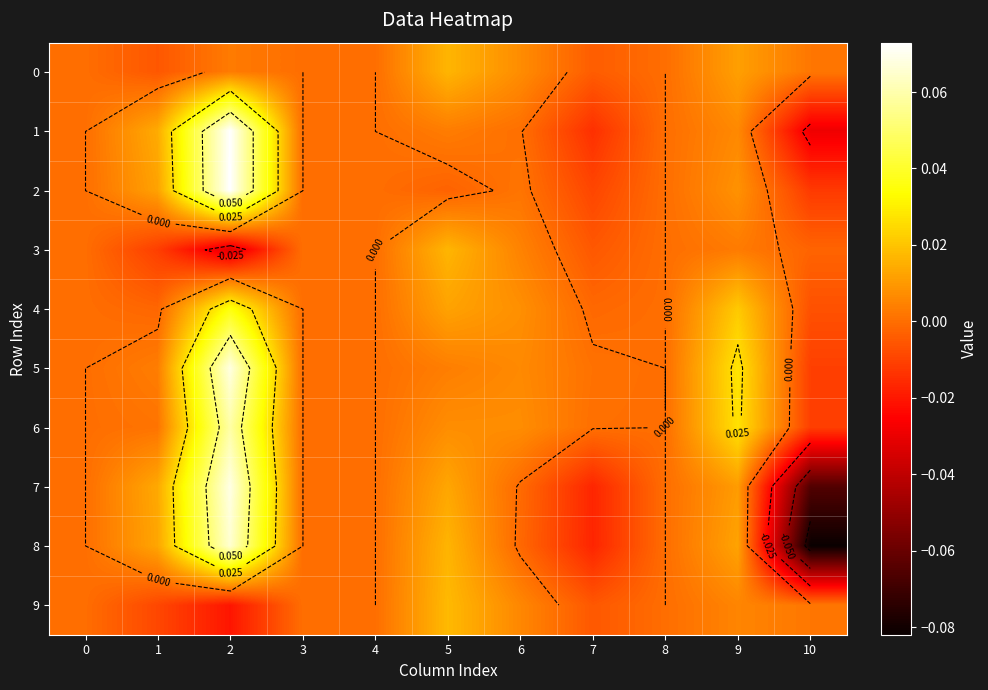

Which category has the lowest value in the 6 series?

10